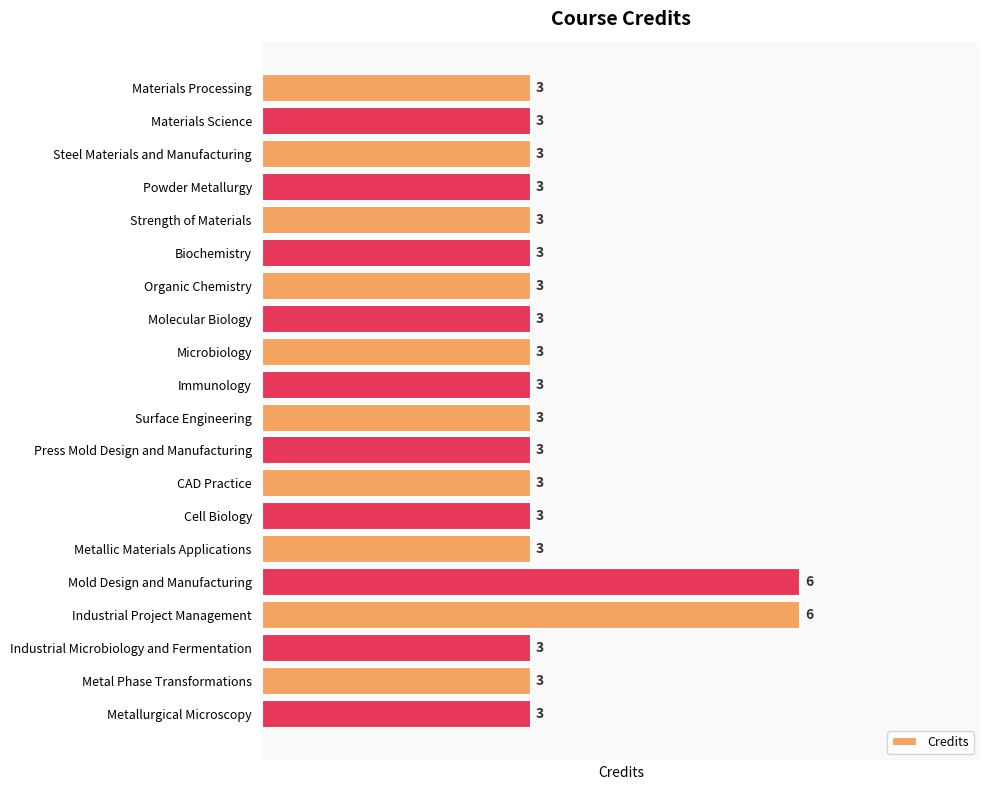

The value at Mold Design and Manufacturing is 8. True or false?

False